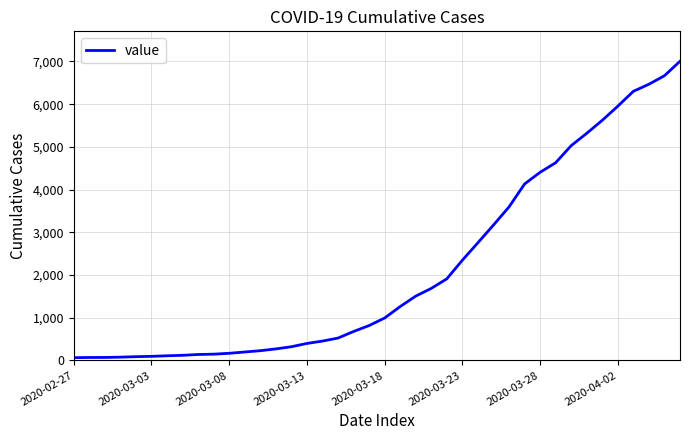

What is the greatest value displayed?

7005